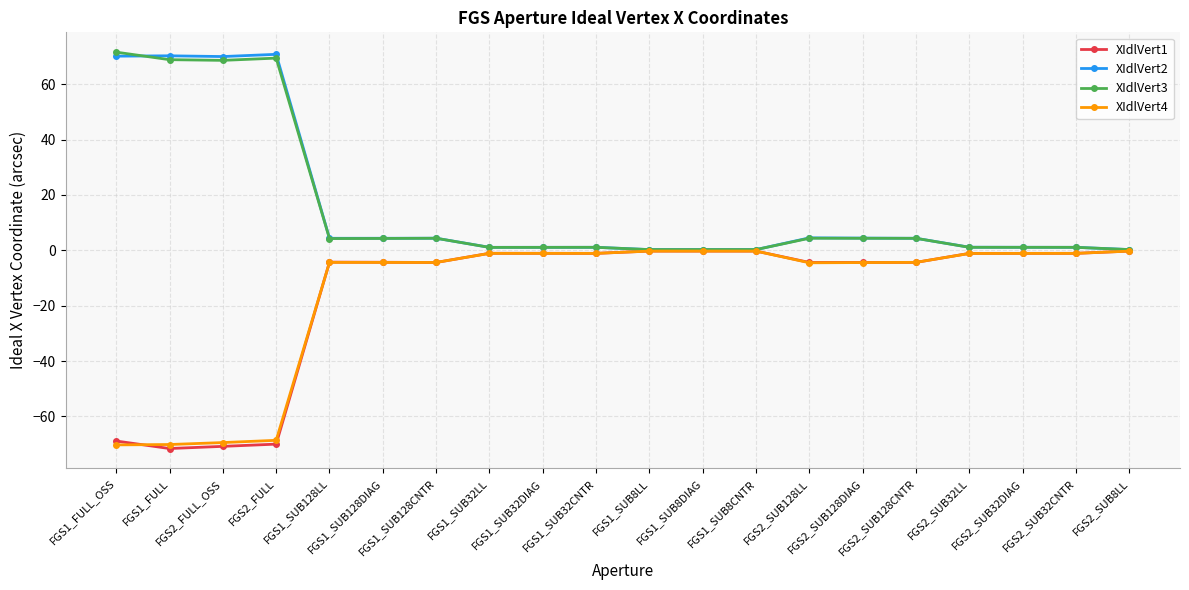

True or false: XIdlVert2 has more than 2 interior local peaks.

True